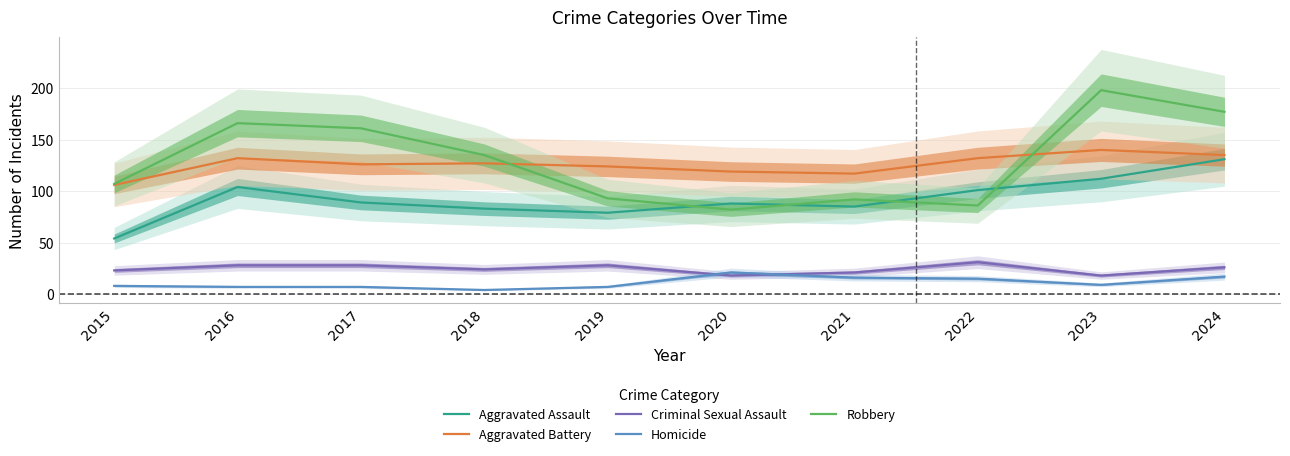

What is the greatest value displayed?

198